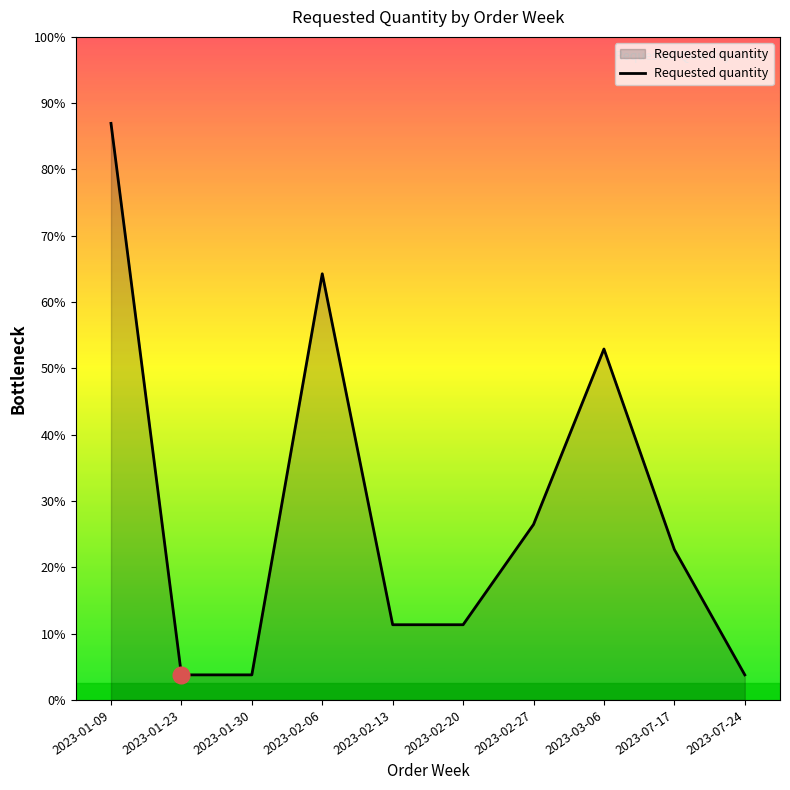

Does the chart display data point markers on the line(s)?

No